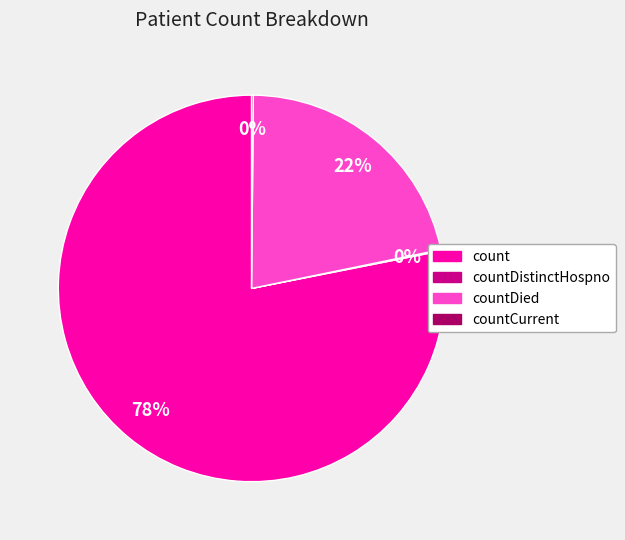

To the nearest percent, what is the difference between the largest and smallest slice percentages?

78%